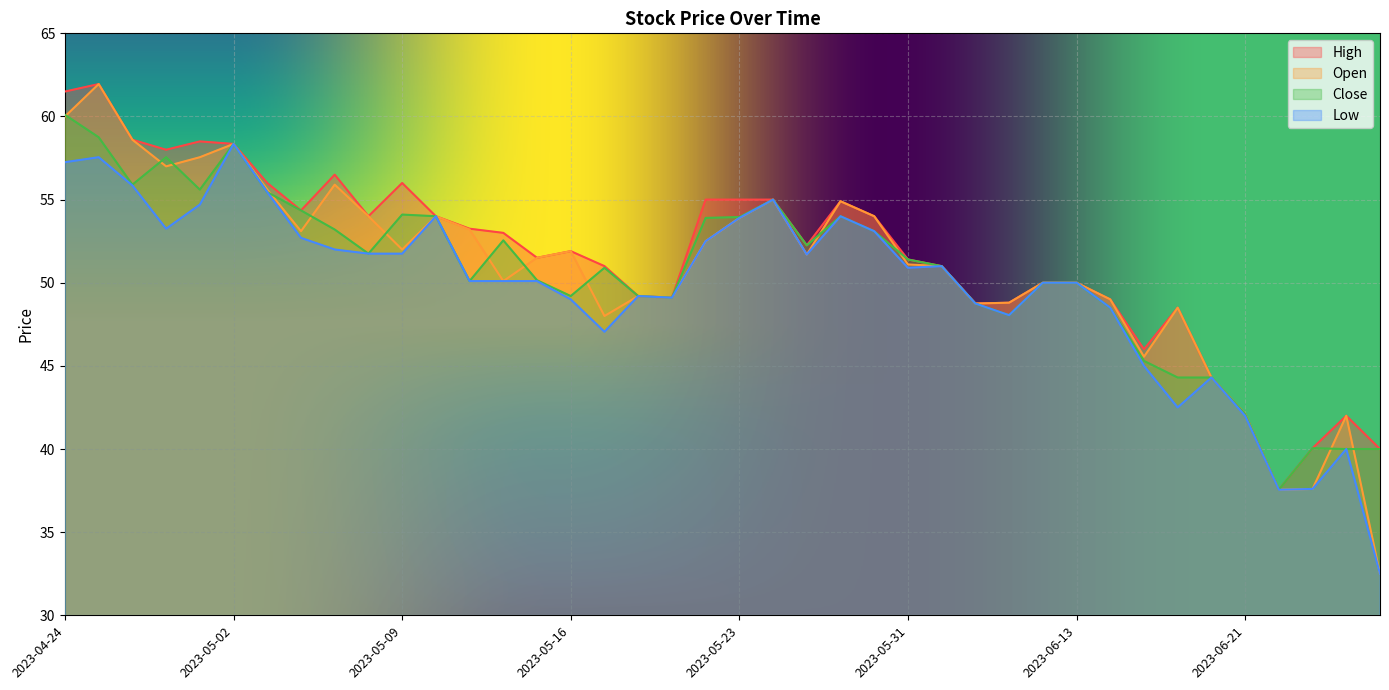

Between 2023-05-31 and 2023-05-26, which is larger?

2023-05-26